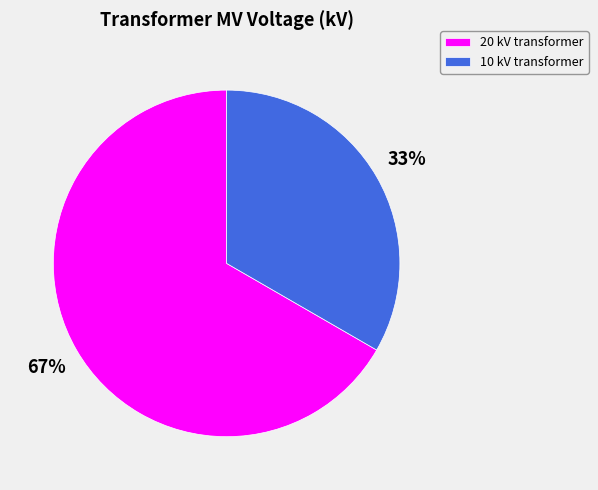

To the nearest percent, what percentage of the pie is 10 kV transformer?

33%